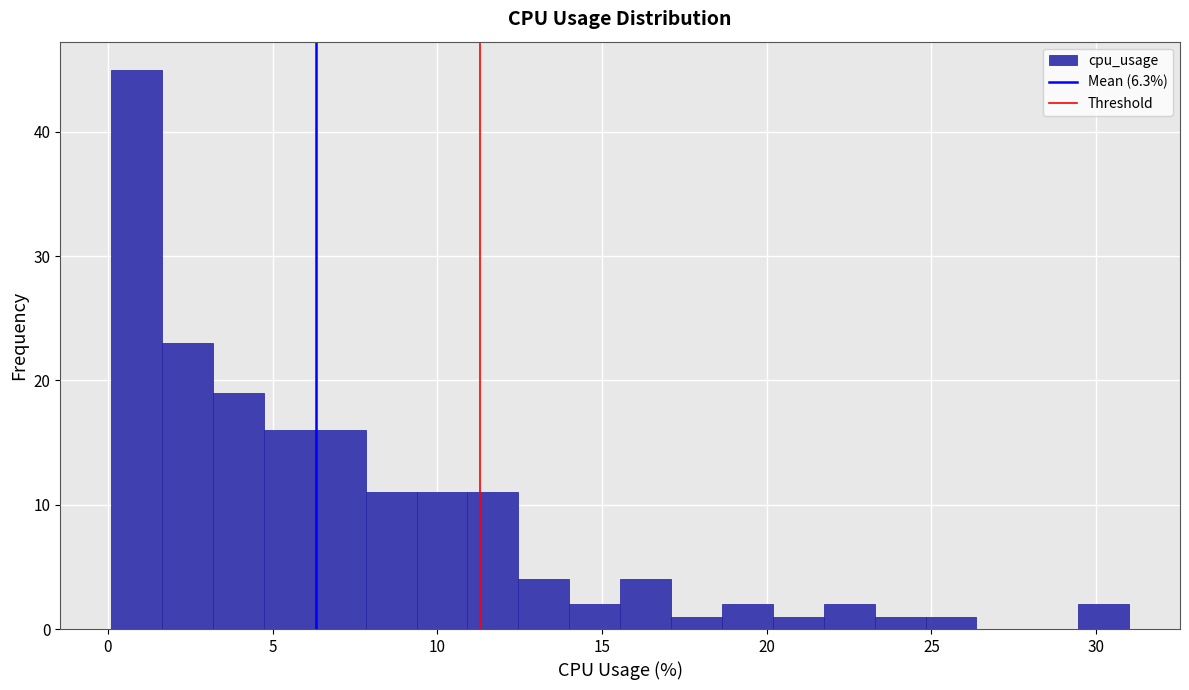

Around what value on the x-axis is the tallest bar? Give the approximate position of its centre, as read against the axis.

1.0